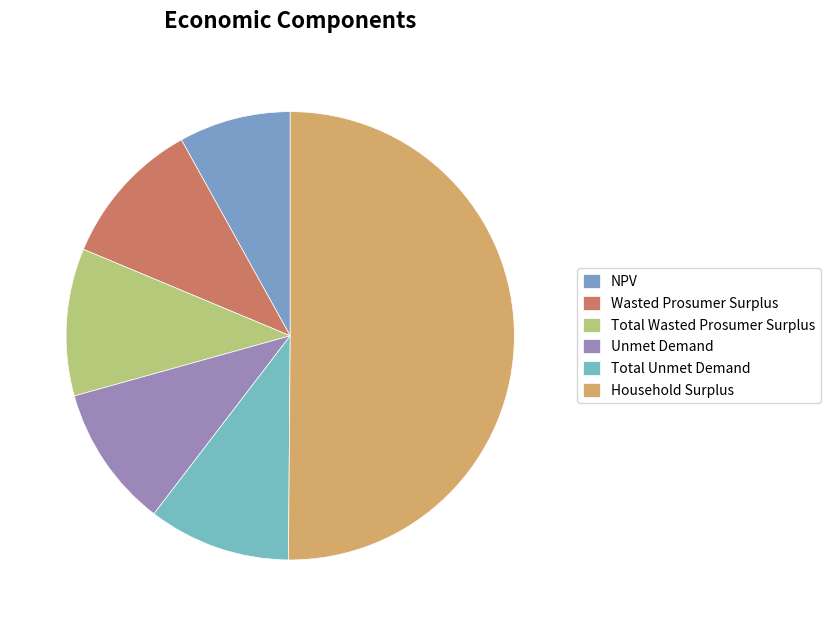

To the nearest percent, what is the difference between the largest and smallest slice percentages?

42%